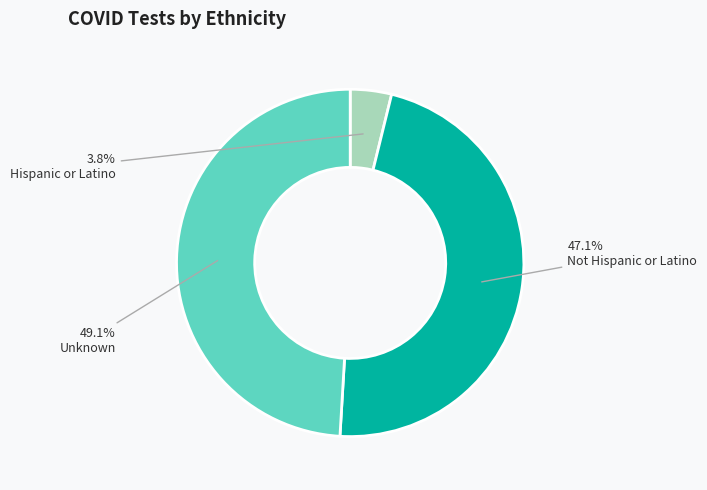

Does any single category account for the majority?

No